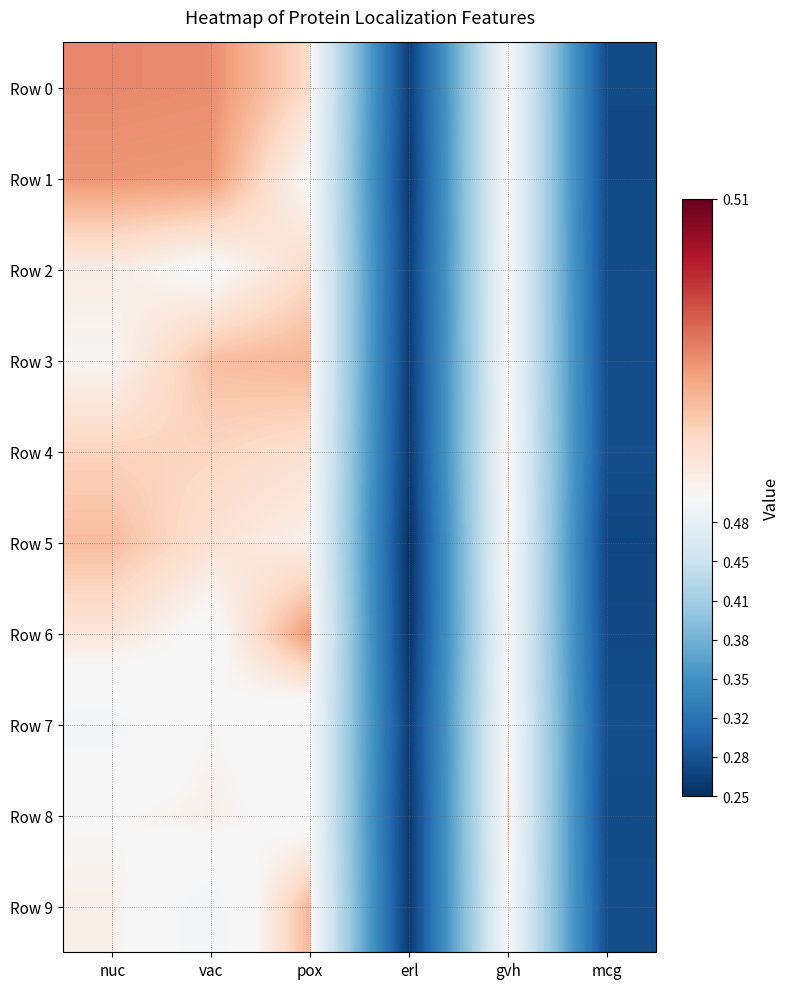

What is the total value across all series at mcg?

2.8